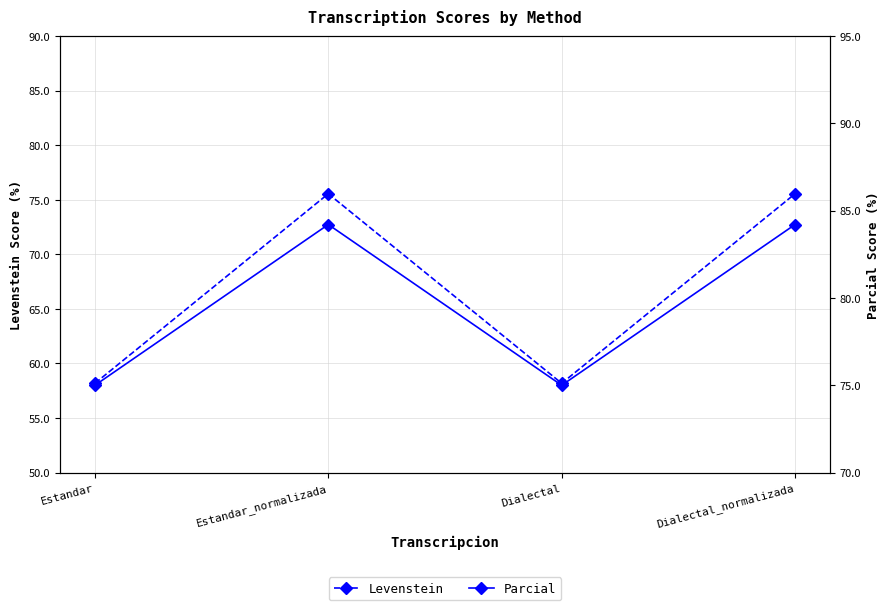

What is the spread (max minus min) of values at Estandar?

16.8